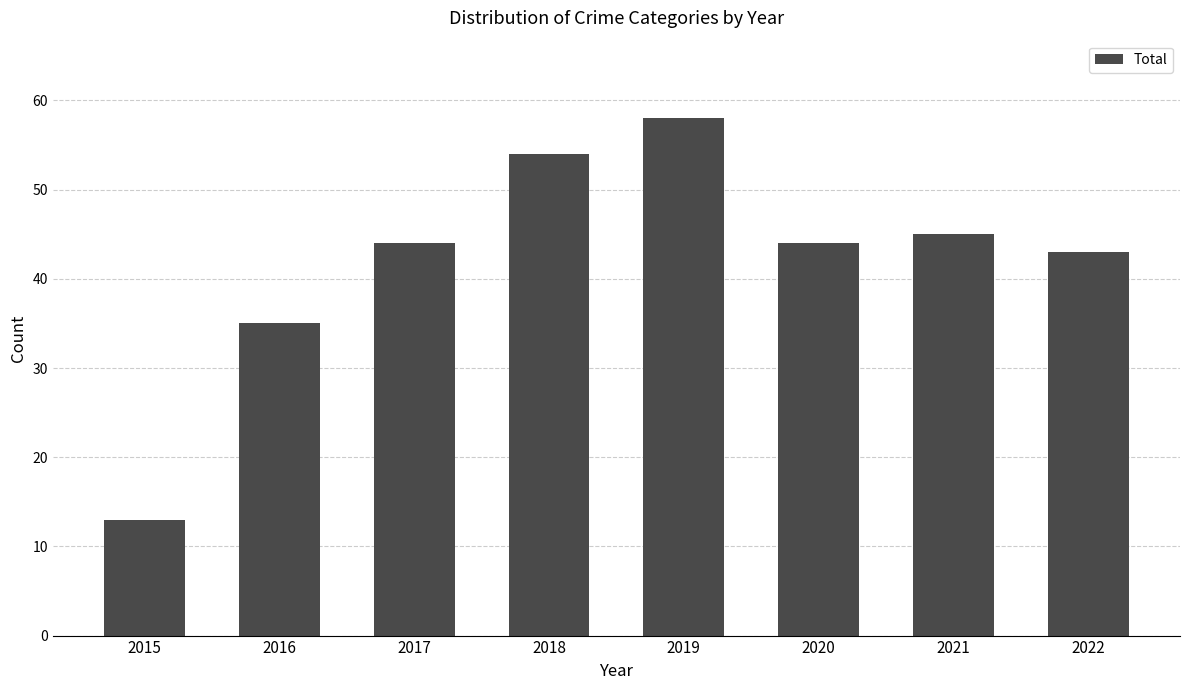

Which has a higher value, 2018 or 2017?

2018